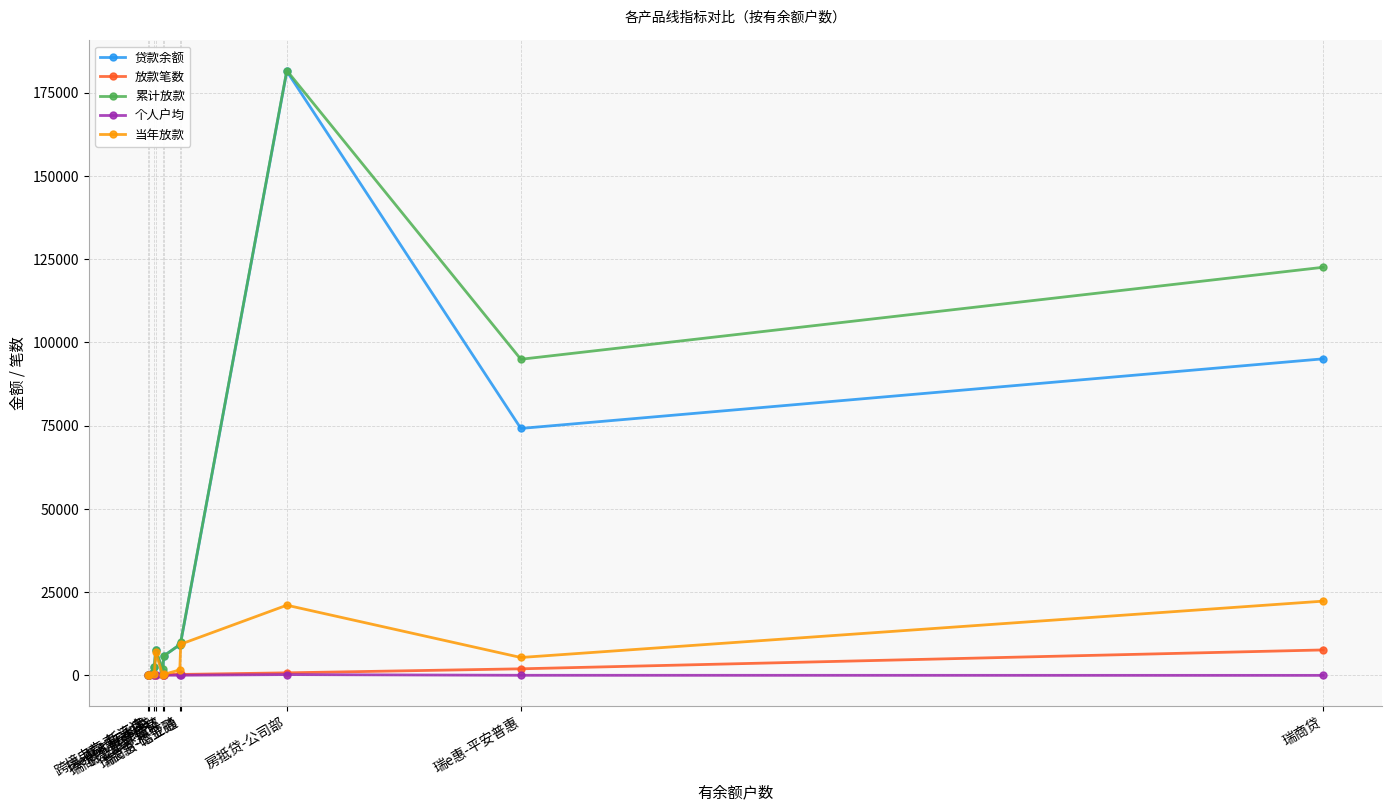

What is the label of the 10th point from the right?

瑞e惠-云度